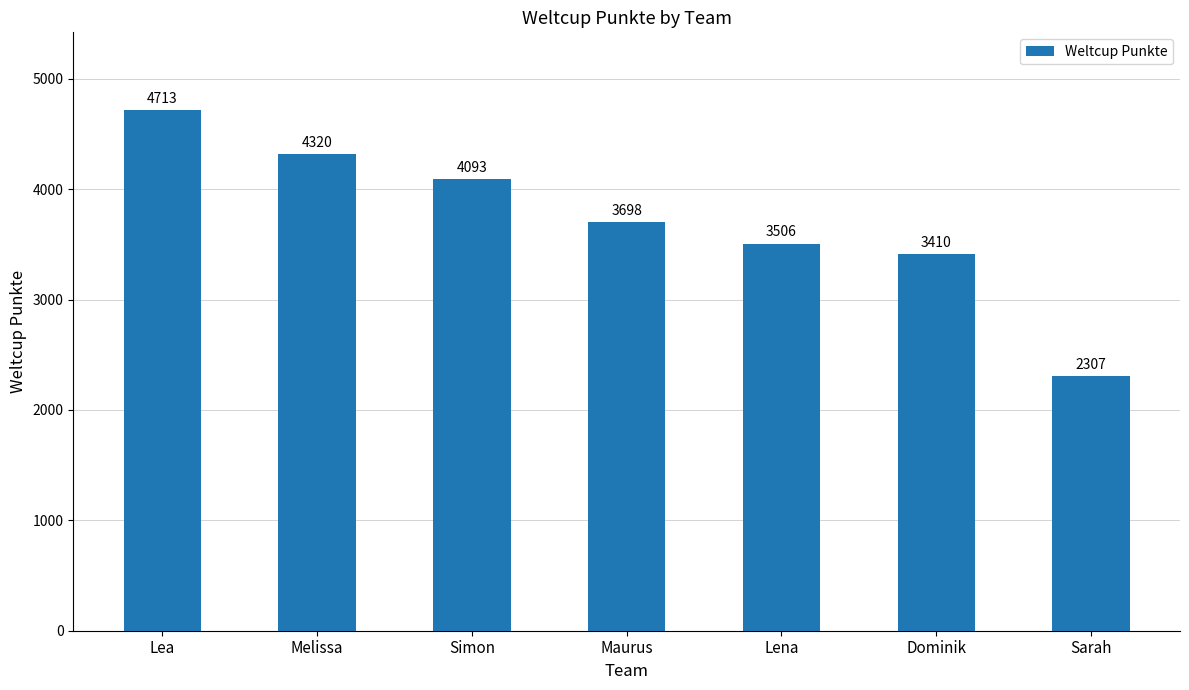

At which label is the value closest to 3510?

Lena